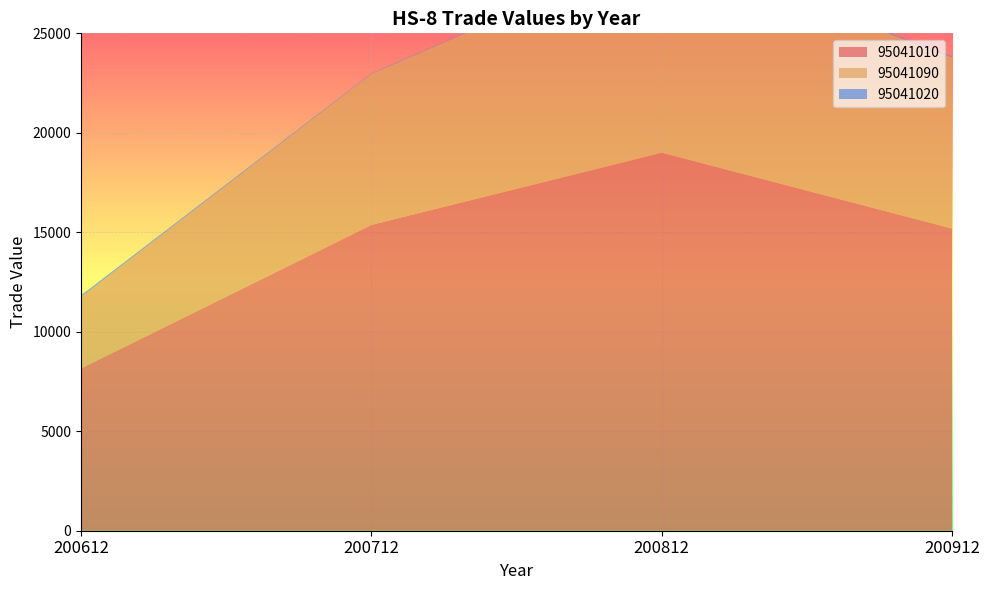

Reading left to right, extract all data points from this chart.

95041010: 200612=8157.0	200712=15367.0	200812=19002.0	200912=15187.9
95041090: 200612=3592.6	200712=7596.8	200812=10276.3	200912=8608.2
95041020: 200612=80.6	200712=25.8	200812=22.5	200912=47.2